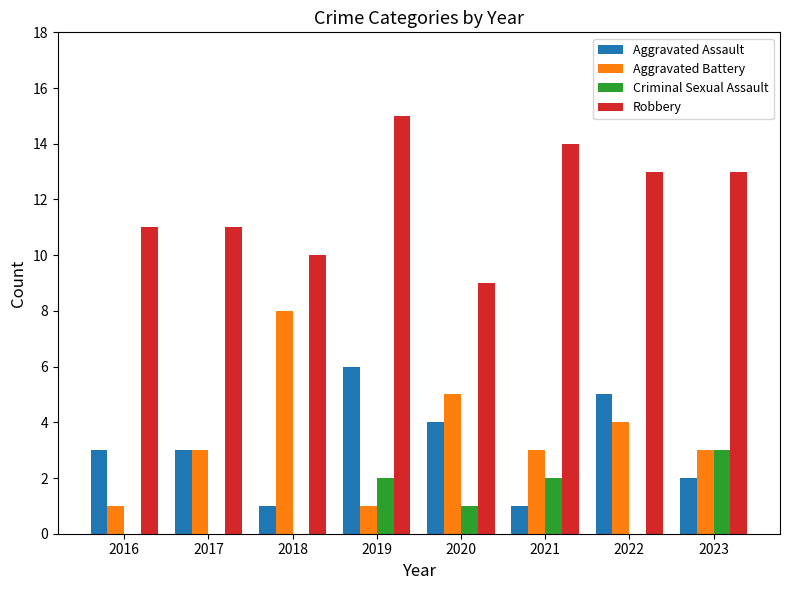

The value of Aggravated Assault at 2016 is 3. True or false?

True